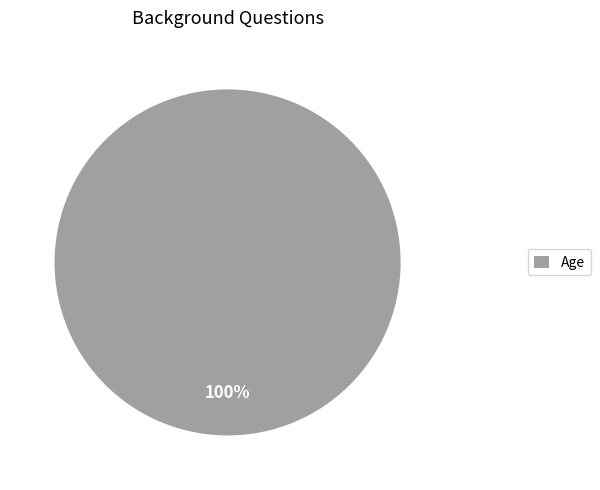

Which slice represents more than half of the pie?

Age